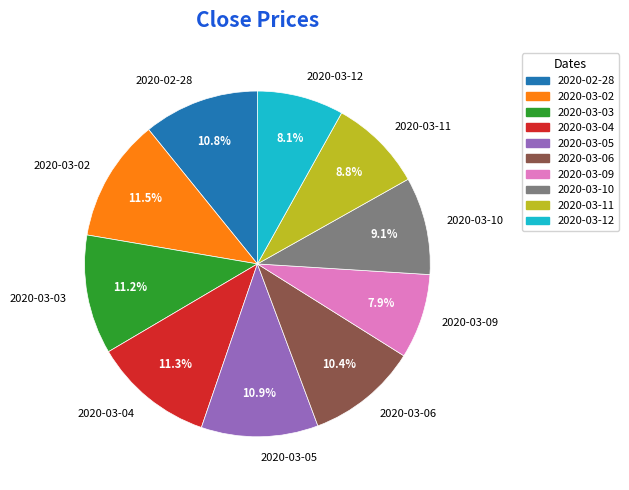

Between 2020-03-04 and 2020-03-12, which is larger?

2020-03-04